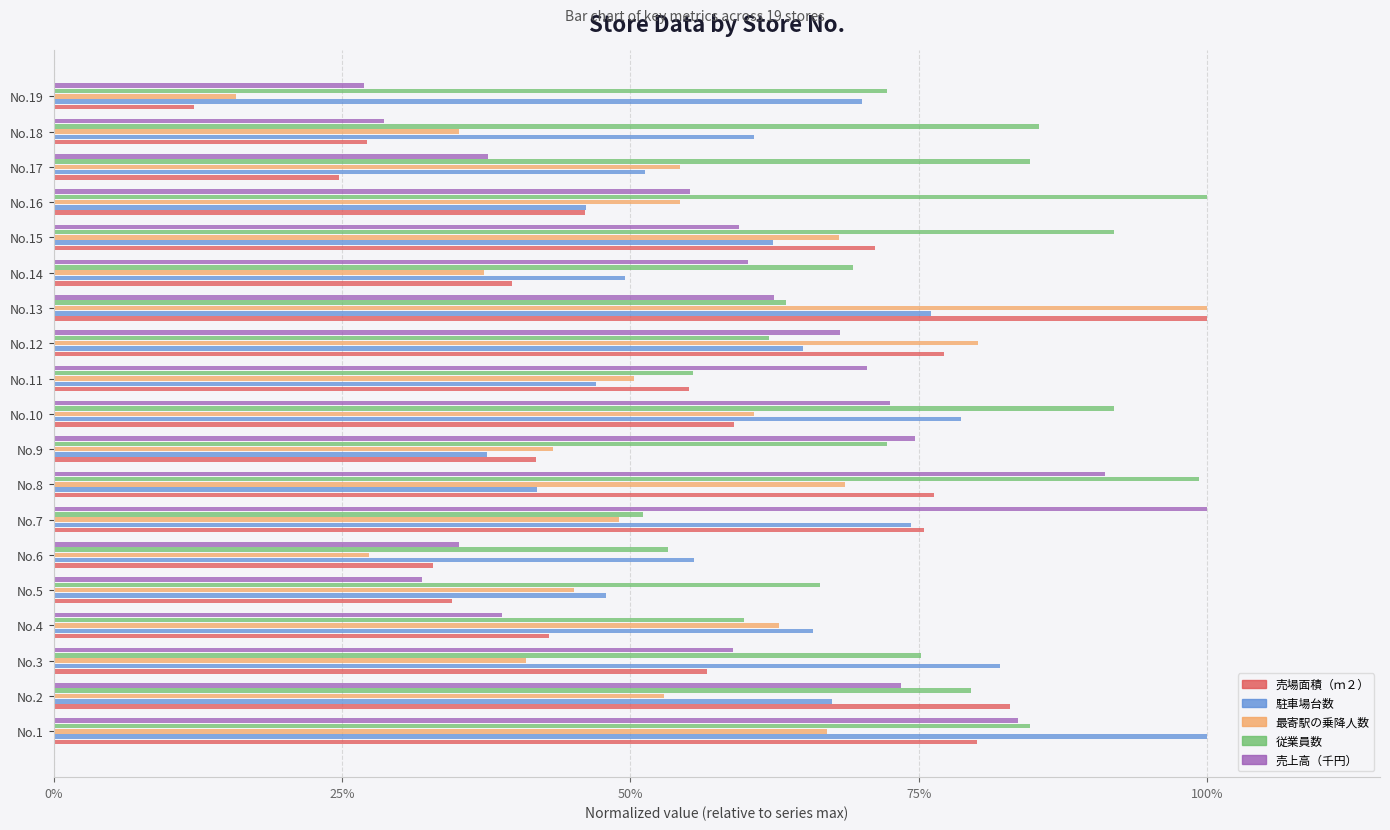

Which category has the lowest value across all series?

No.19